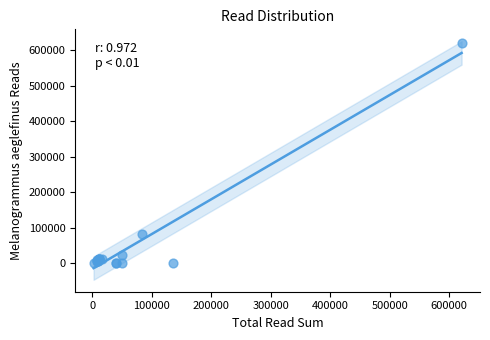

What Y value in the scatter plot is closest to 310230?

83236